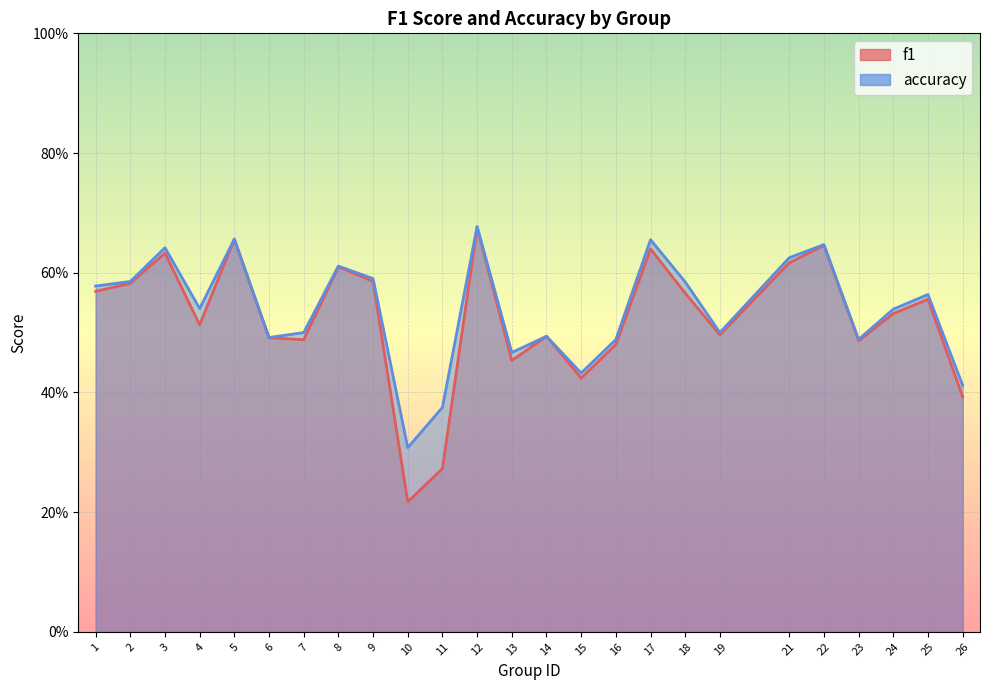

At 9, list the series in order from largest to smallest.

accuracy, f1